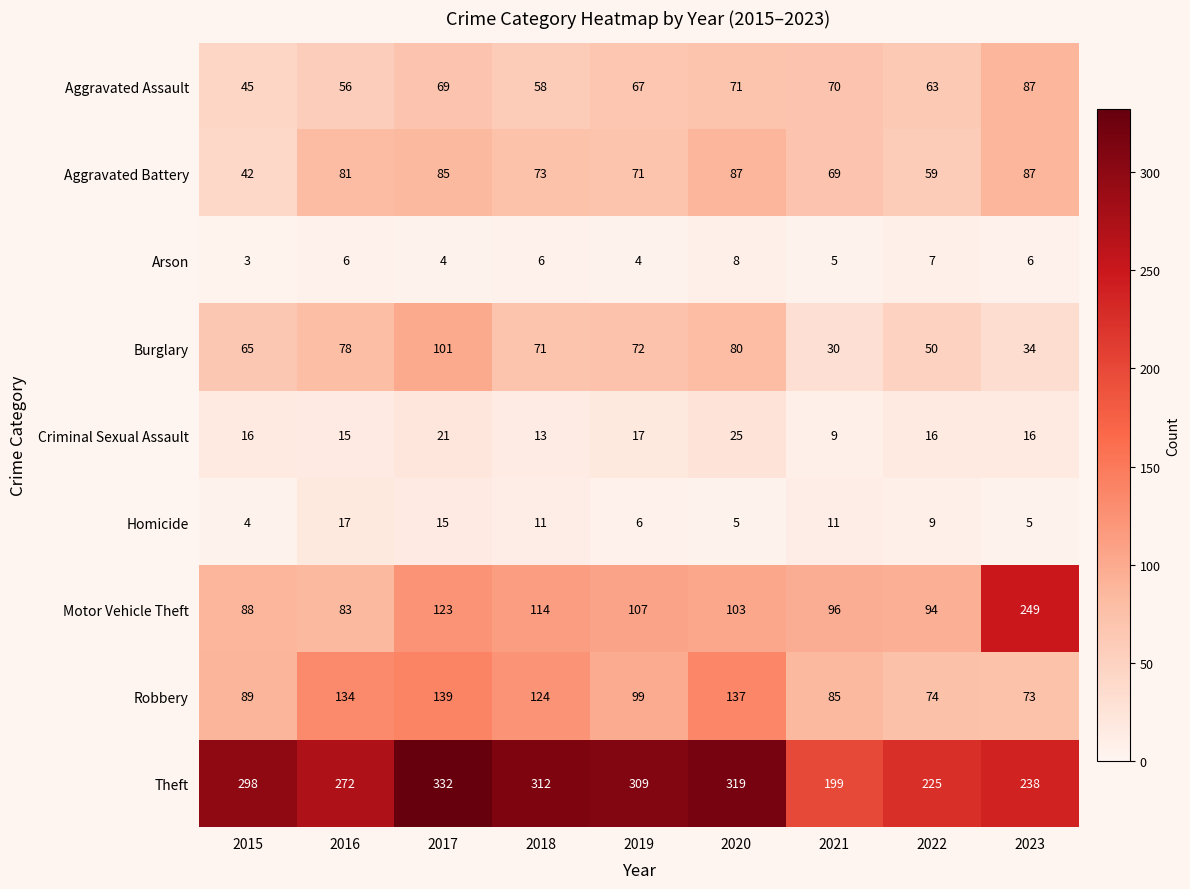

At which category does the chart reach its minimum across all series?

2015